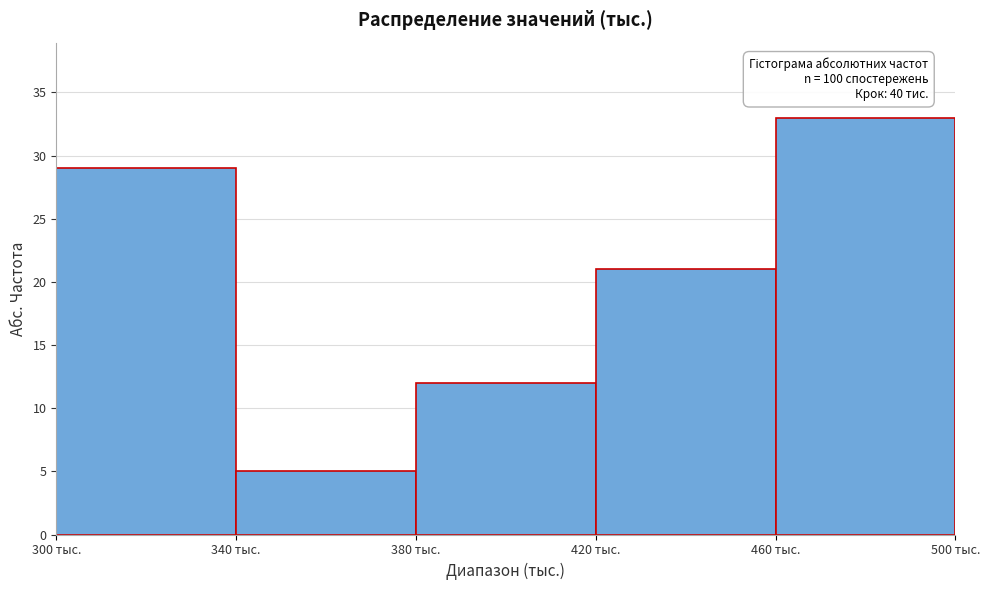

Over which range of the x-axis is the bar tallest?

460 to 500